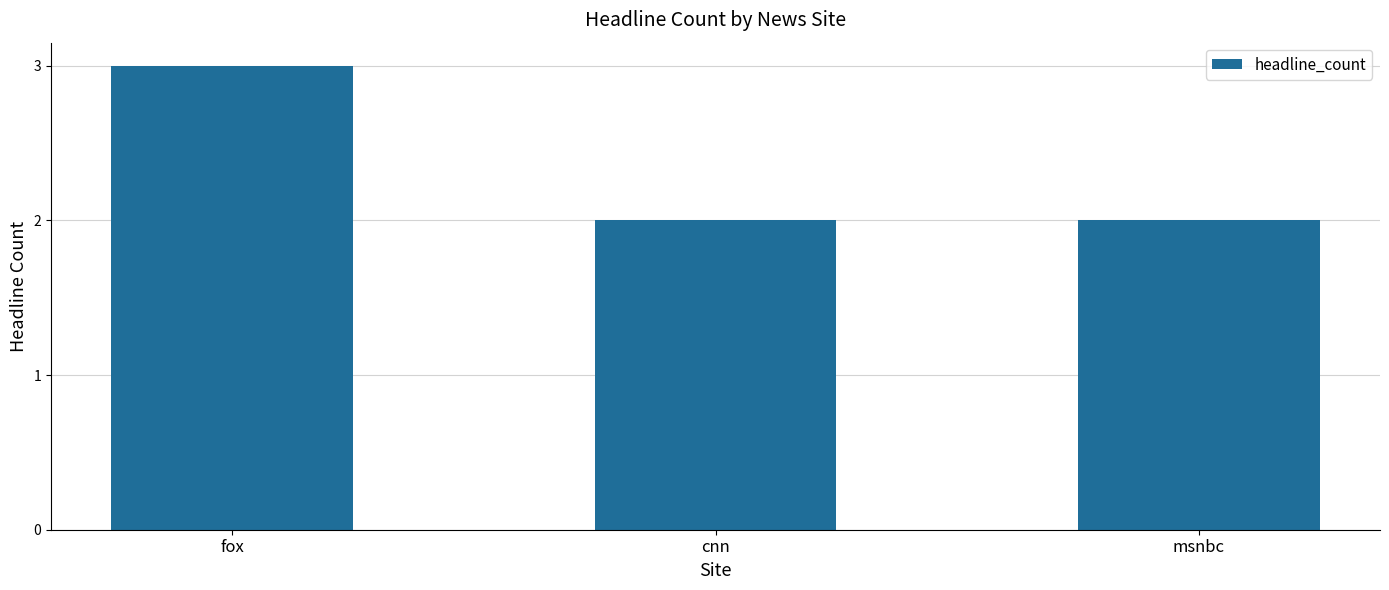

Reading left to right, what are all the values shown in this chart?

3	2	2